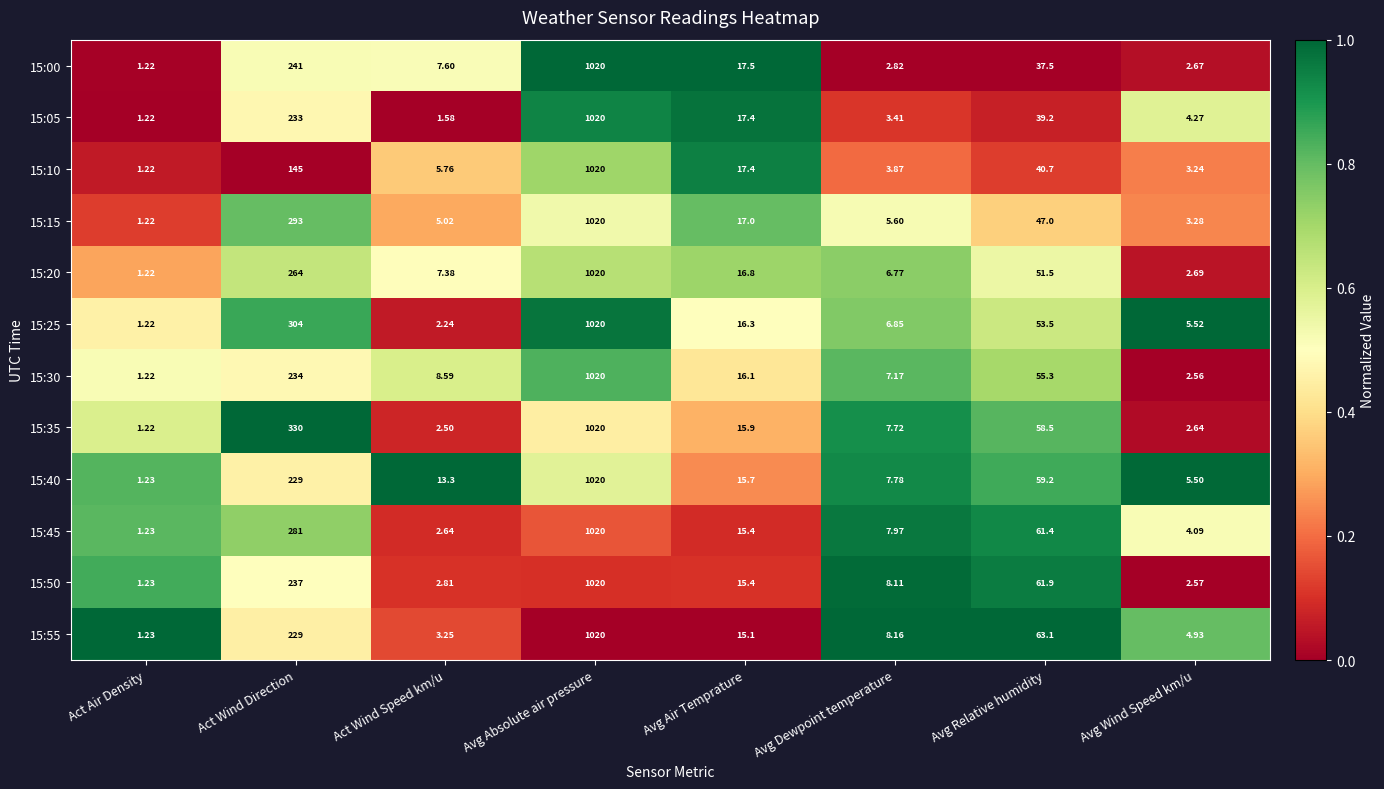

At which label does 15:40 first exceed 15?

Act Wind Direction